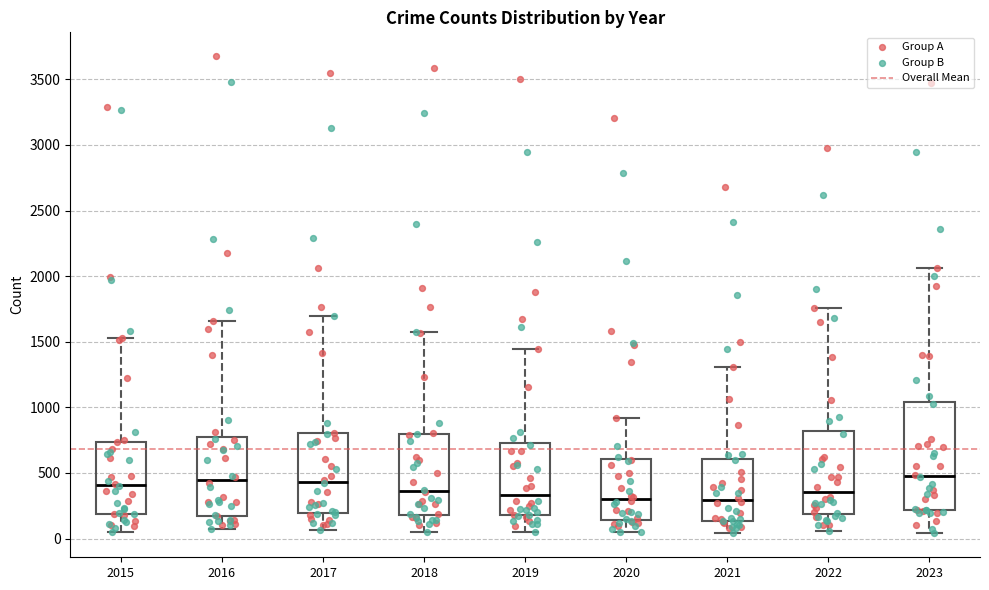

Reading left to right, read every box against the y-axis: the position of its median line, the range the box covers, and the ends of its whiskers. The values are not printed on the chart, so give them approximately, as read against the axis.

2015: median 400, box 200 to 750, whiskers 50 to 1550
2016: median 450, box 200 to 750, whiskers 50 to 1650
2017: median 450, box 200 to 800, whiskers 50 to 1700
2018: median 350, box 200 to 800, whiskers 50 to 1550
2019: median 350, box 200 to 750, whiskers 50 to 1450
2020: median 300, box 150 to 600, whiskers 50 to 900
2021: median 300, box 150 to 600, whiskers 50 to 1300
2022: median 350, box 200 to 800, whiskers 50 to 1750
2023: median 450, box 200 to 1050, whiskers 50 to 2050